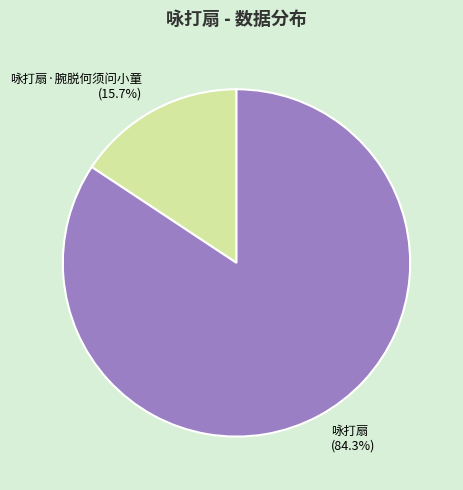

Rank the categories by value from lowest to highest.

咏打扇·腕脱何须问小童, 咏打扇